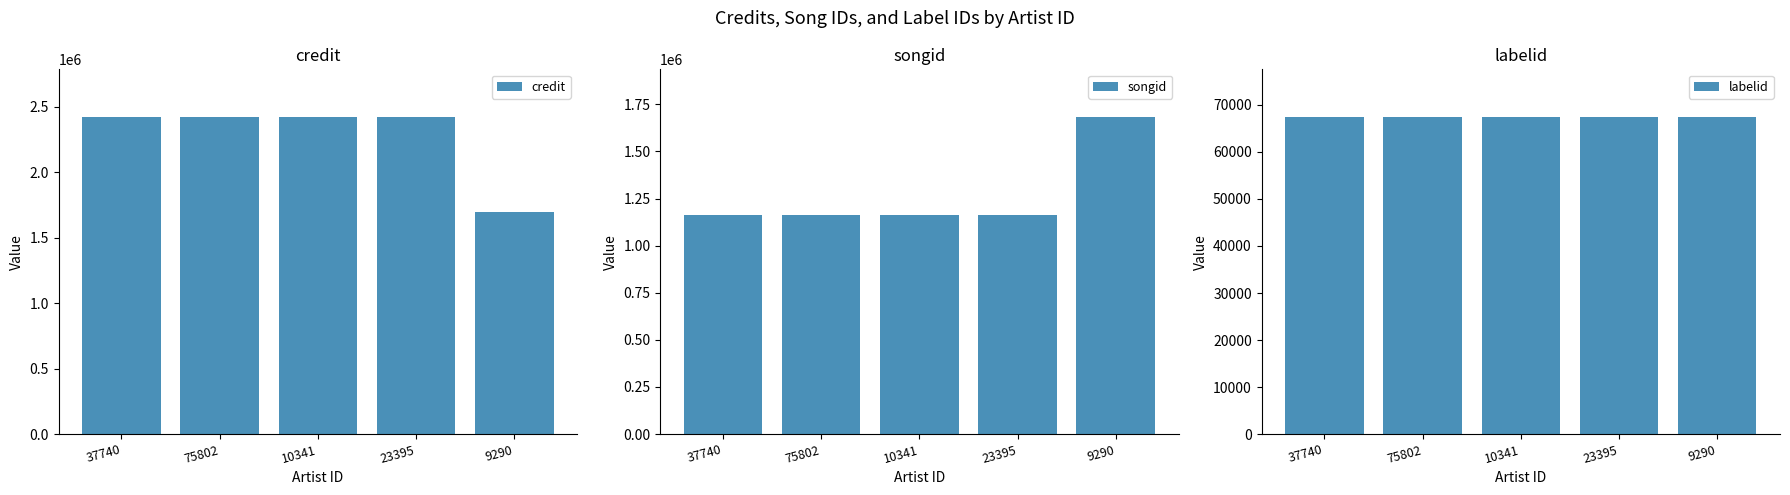

What position from the left is 75802?

2